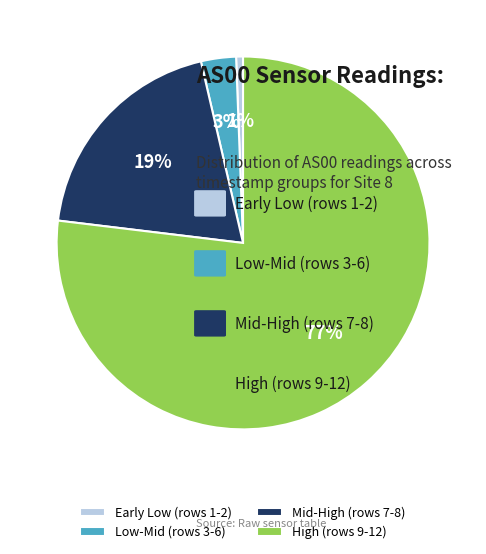

To the nearest percent, what percentage of the pie is High (rows 9-12)?

77%